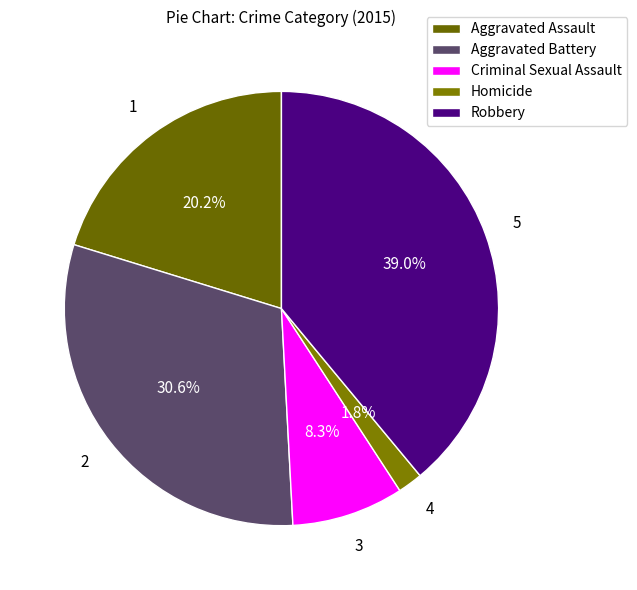

The Criminal Sexual Assault slice represents 18% of the pie. True or false?

False